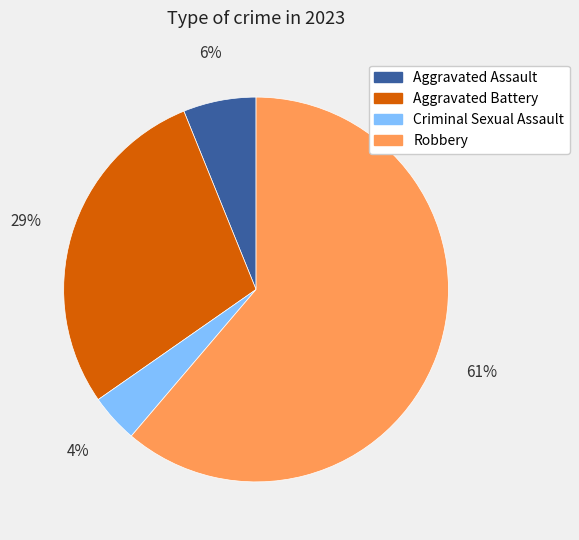

Combined, do Criminal Sexual Assault and Aggravated Battery account for over 50%?

No